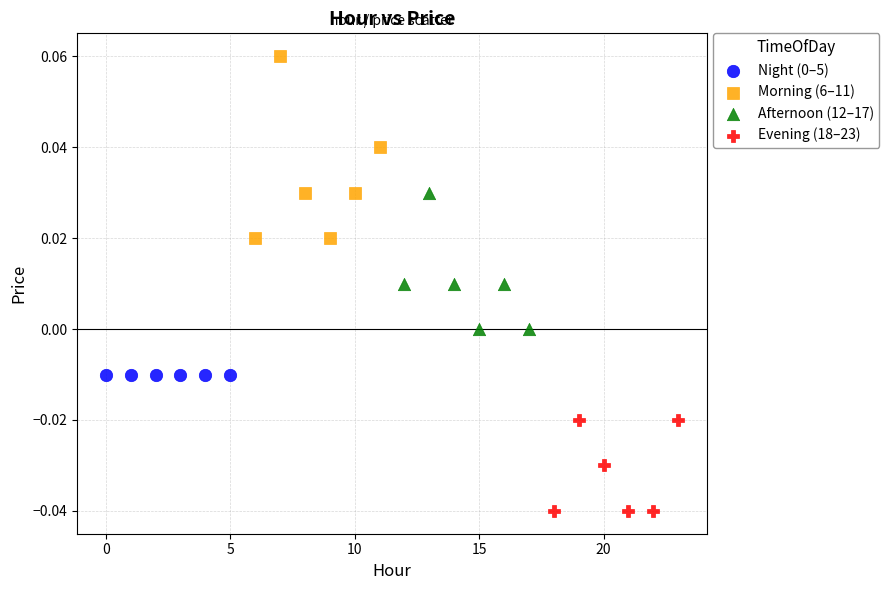

Which series reaches the maximum Y coordinate?

Morning (6–11)